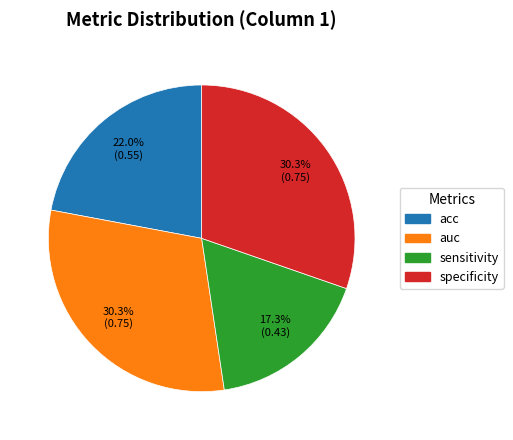

Is specificity the majority of the pie?

No